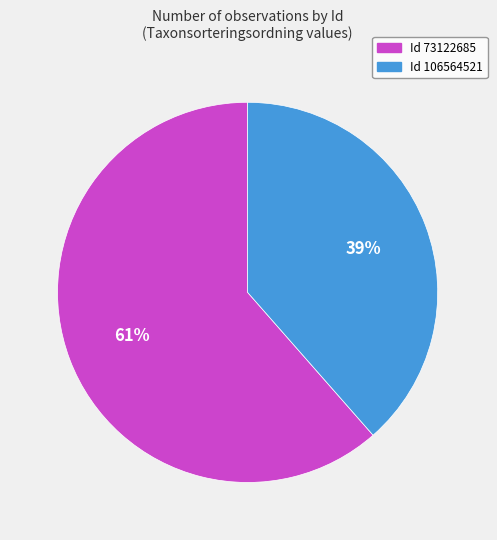

Count the number of slices in the pie.

2